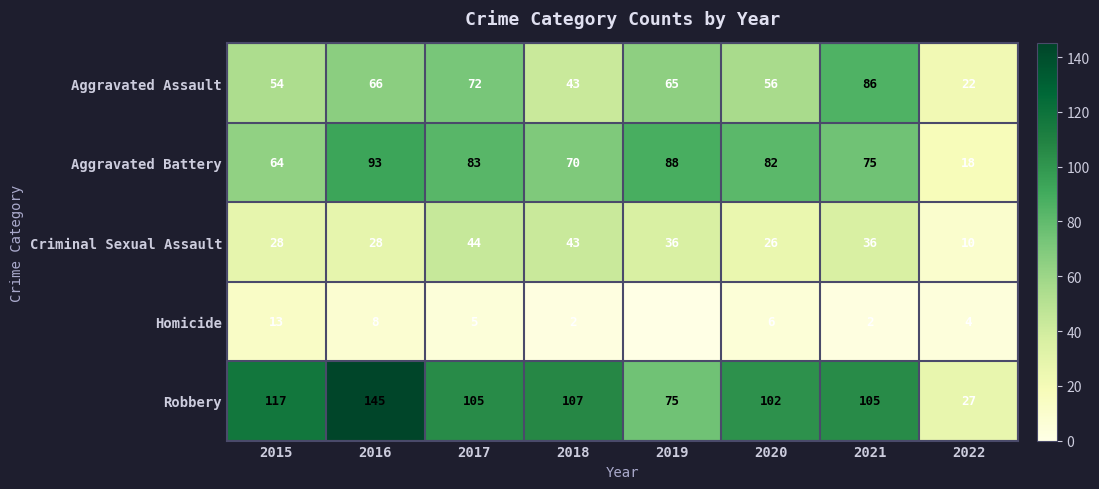

Is the value of Aggravated Assault at 2016 greater than the value of Robbery at 2017?

No